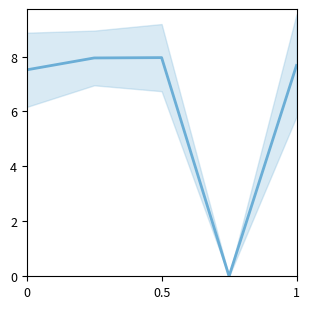

What is the sum of all values?

31.1